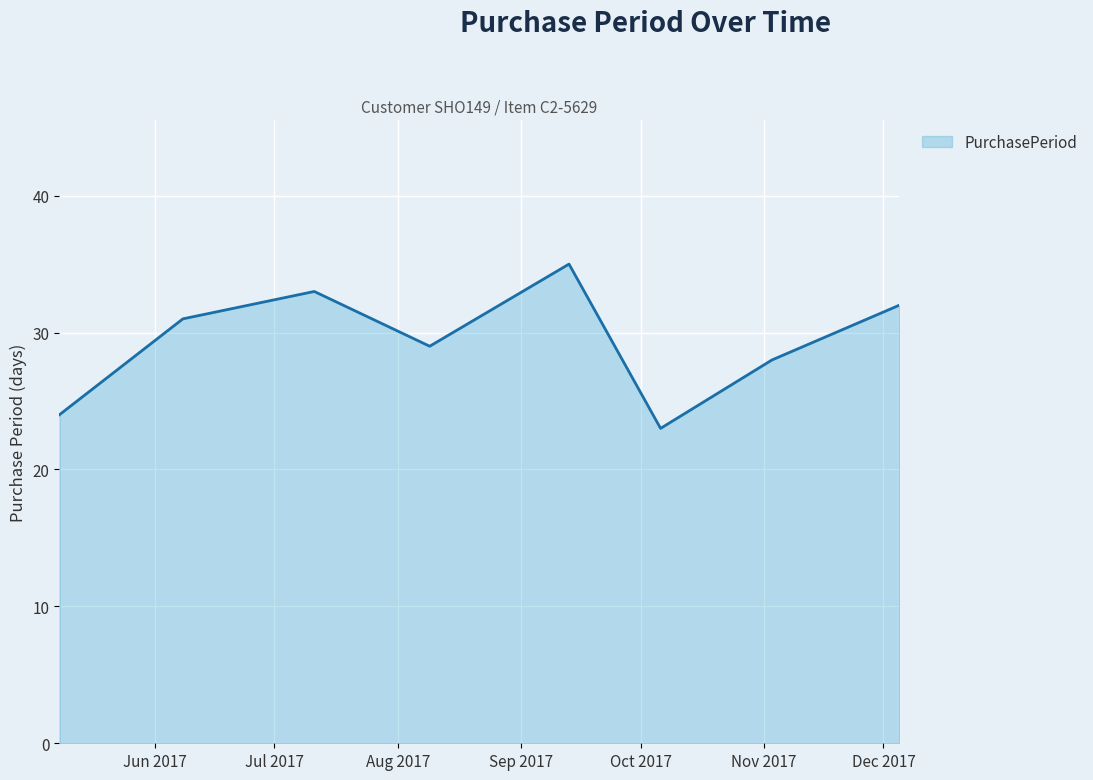

What is the maximum value shown in the chart?

35